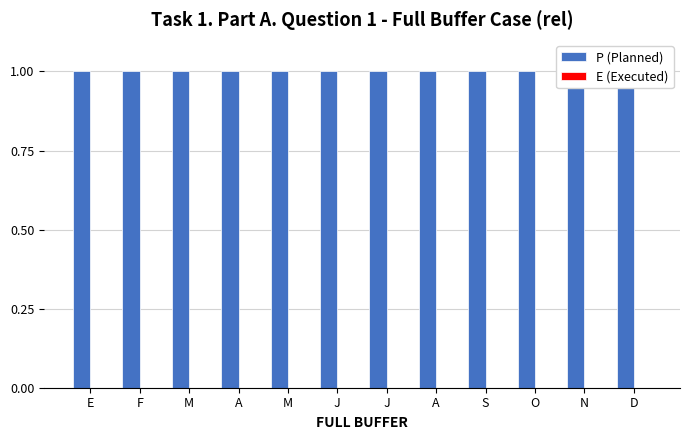

How many groups of bars are there?

12